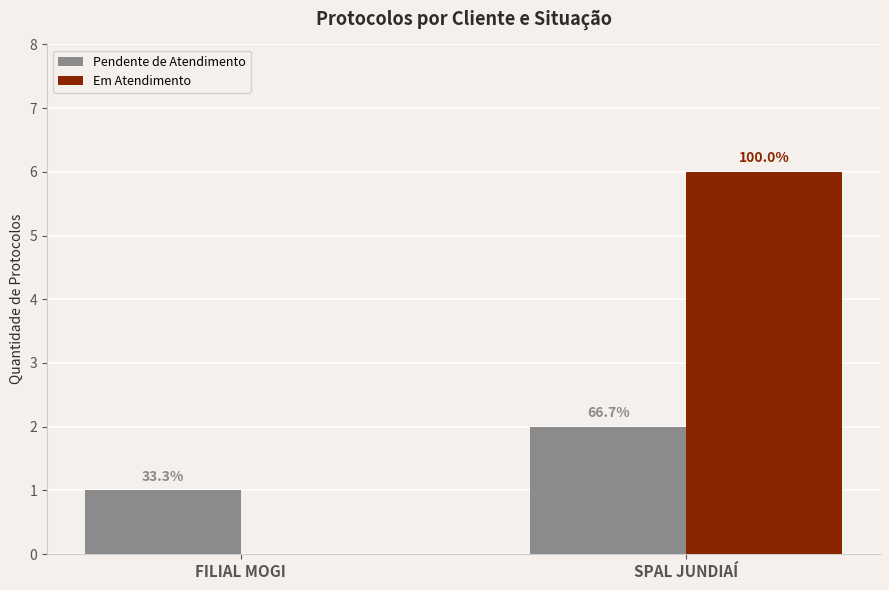

Which series has the largest total across all categories?

Em Atendimento